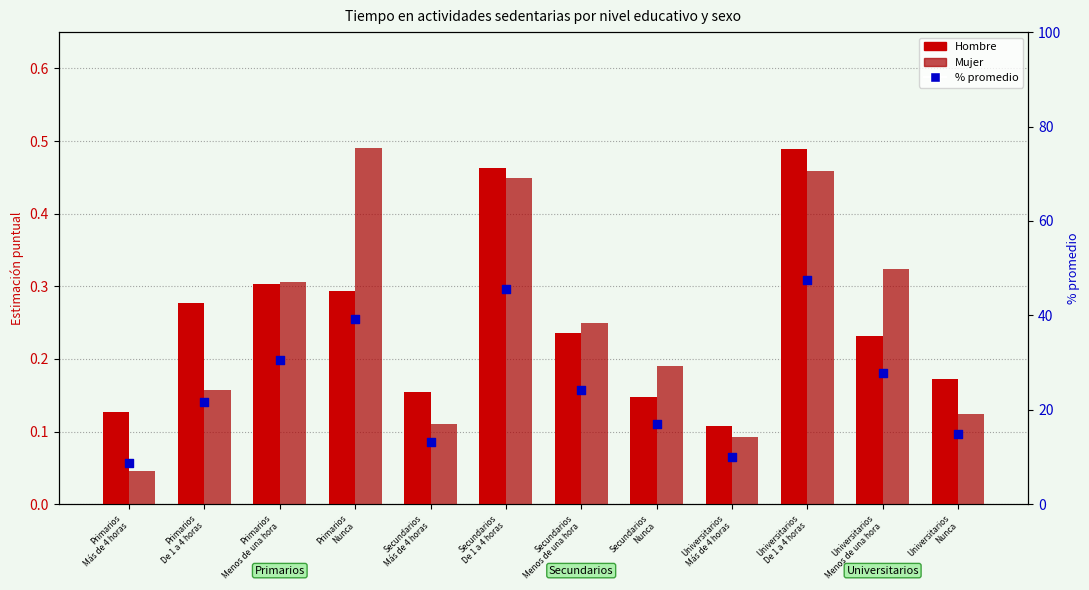

Which series has the largest total across all categories?

% promedio